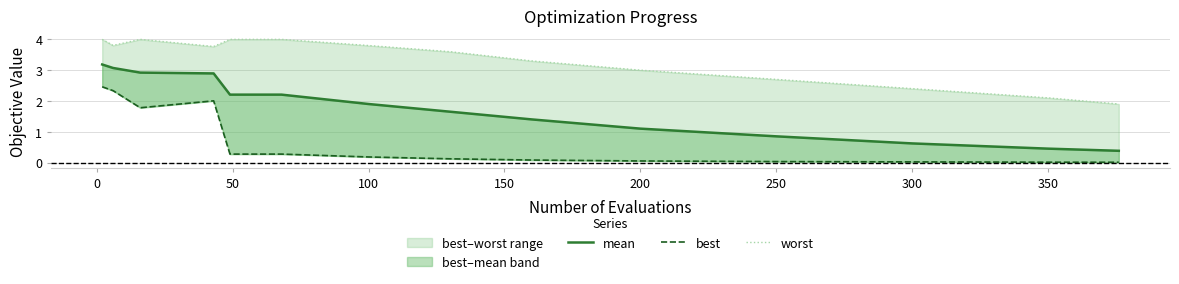

What is the difference between the maximum and minimum values in the worst series?

2.1